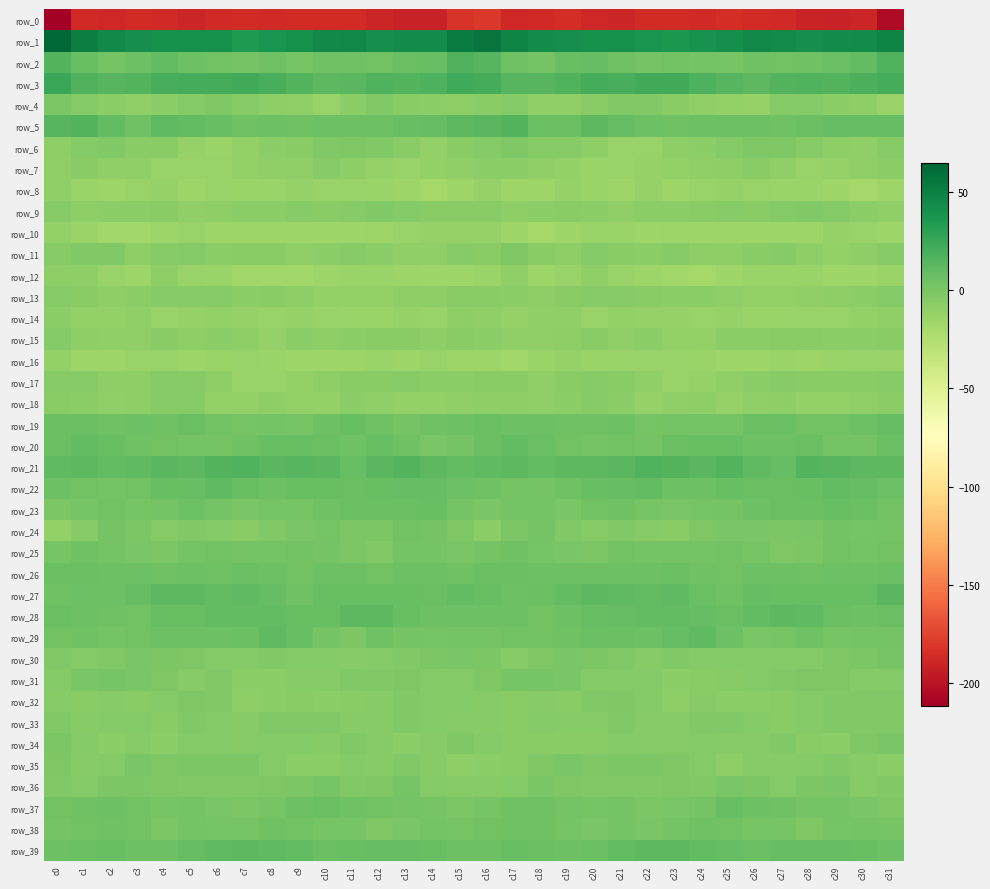

Is the value of row_22 at c31 greater than the value of row_10 at c29?

Yes